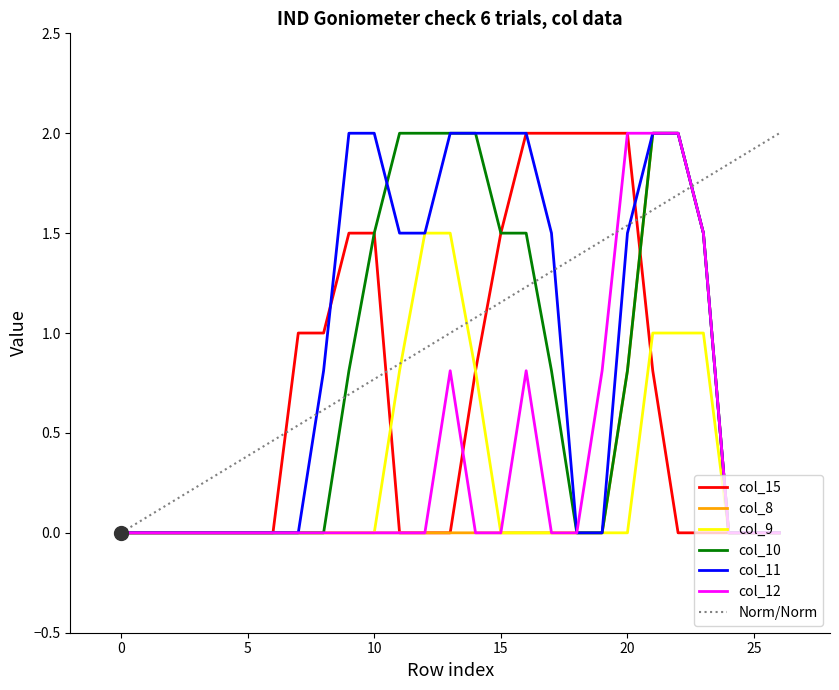

At which category does the chart reach its peak across all series?

16